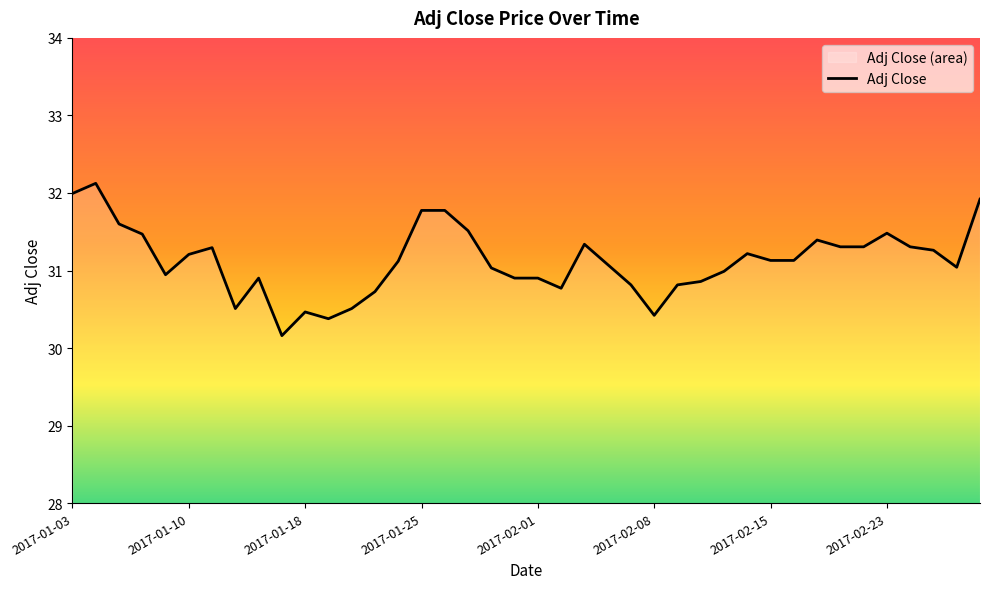

How many lines are shown in the chart?

1